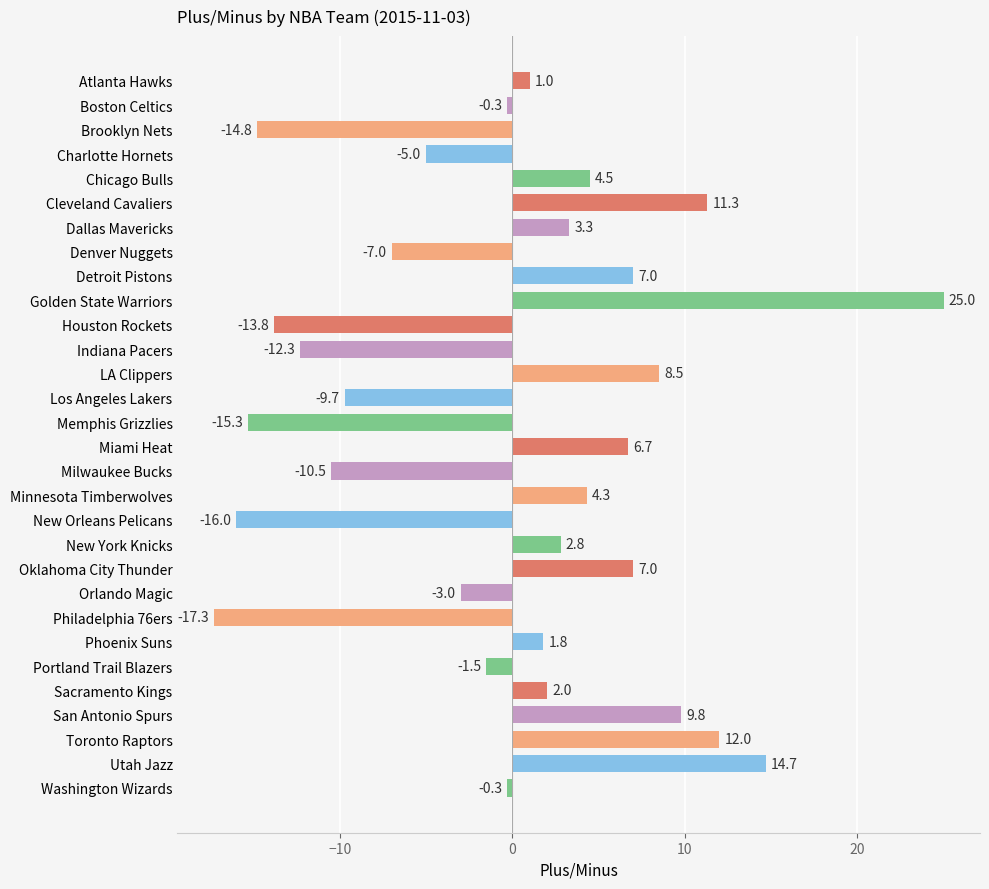

The value at Denver Nuggets is -7.0. True or false?

True